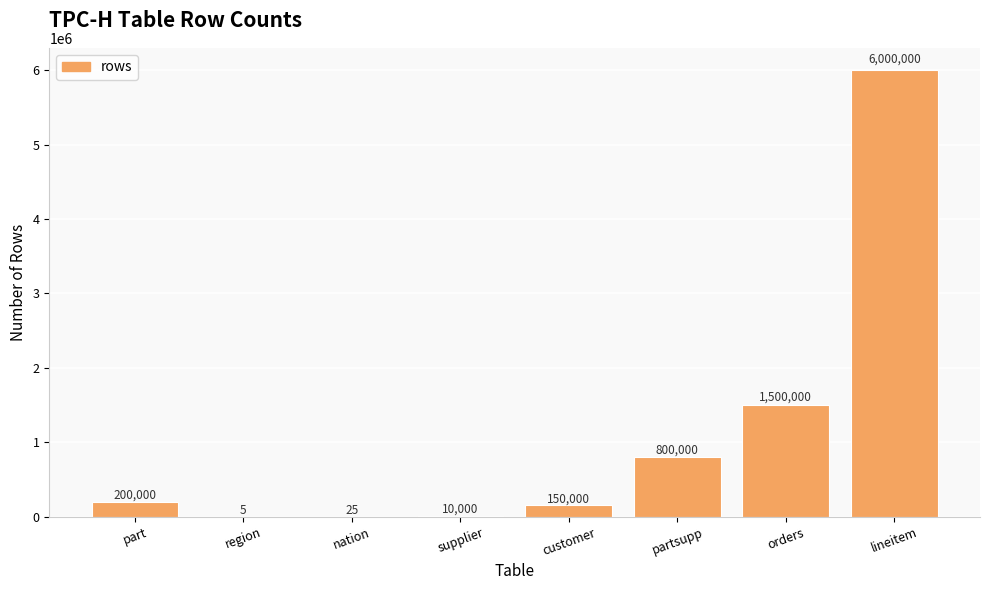

Reading left to right, extract all data points from this chart.

part=200000	region=5	nation=25	supplier=10000	customer=150000	partsupp=800000	orders=1500000	lineitem=6000000